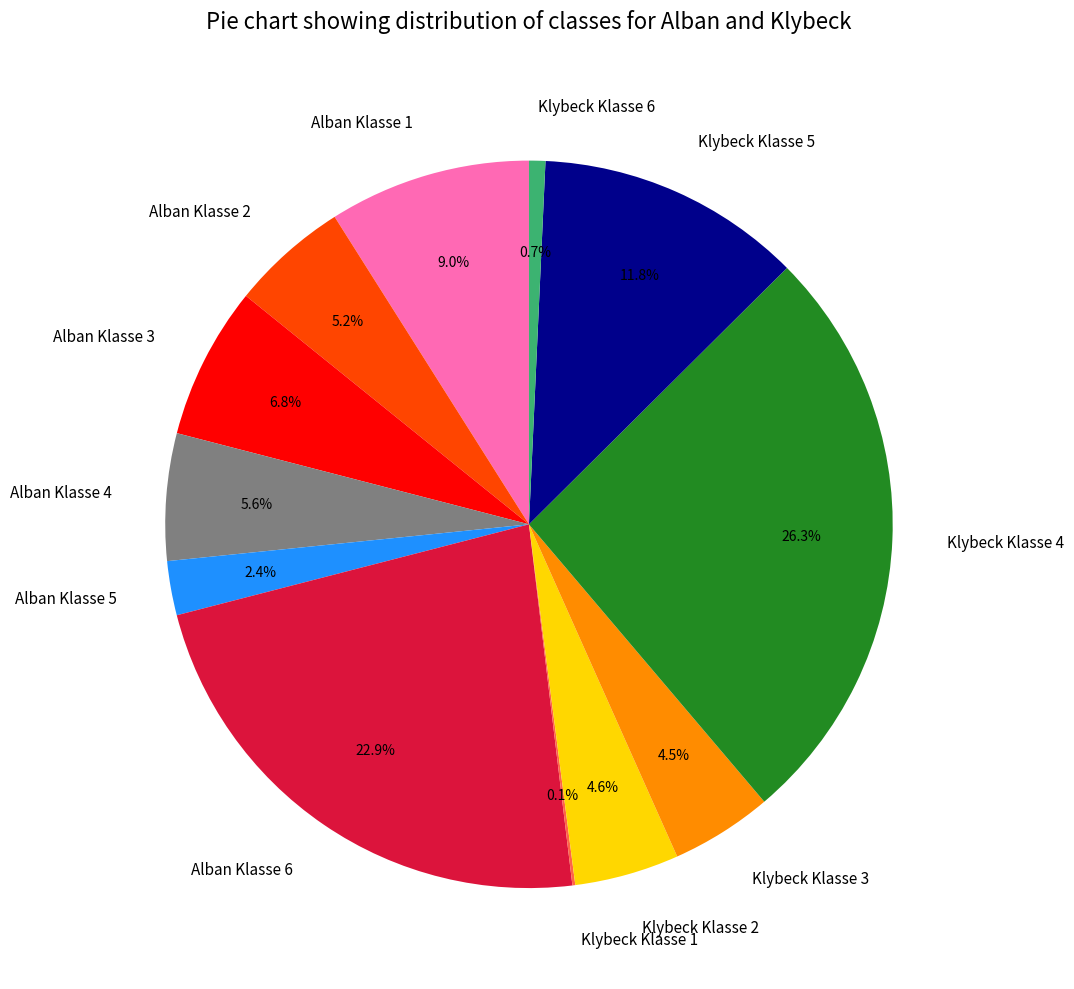

Which slice is the largest?

Klybeck Klasse 4